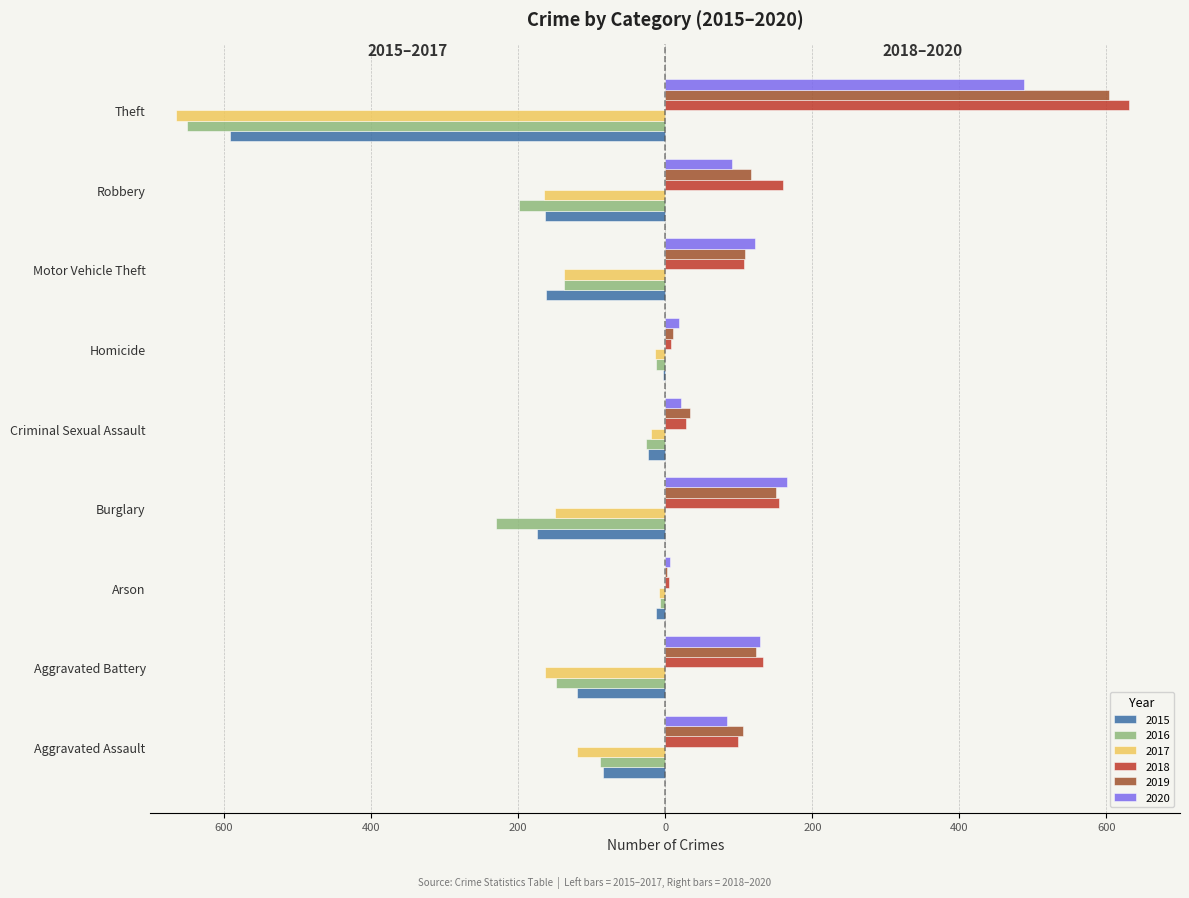

The 2018 series shows 61 at Motor Vehicle Theft. True or false?

False